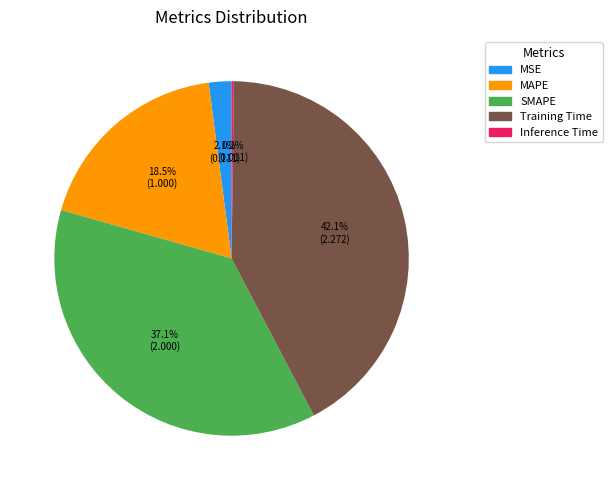

How much of the chart is everything except MAPE?

81.5%